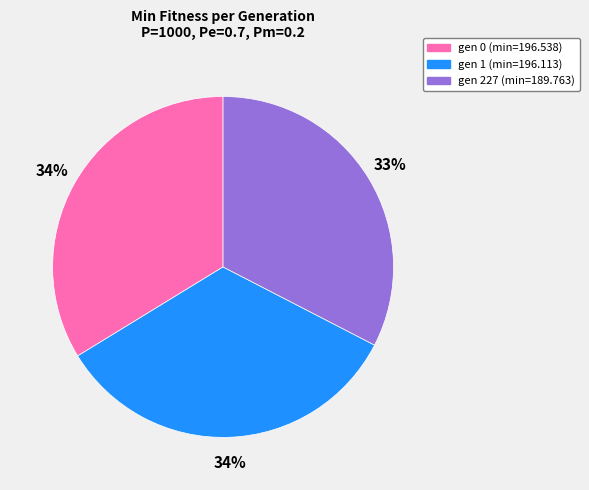

Which slice is the smallest?

gen 227 (min=189.763)